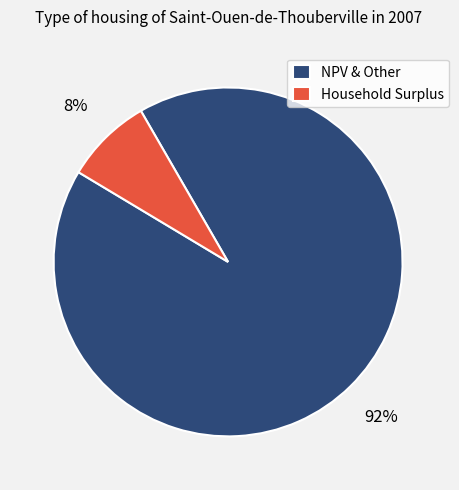

Which slice is the smallest?

Household Surplus